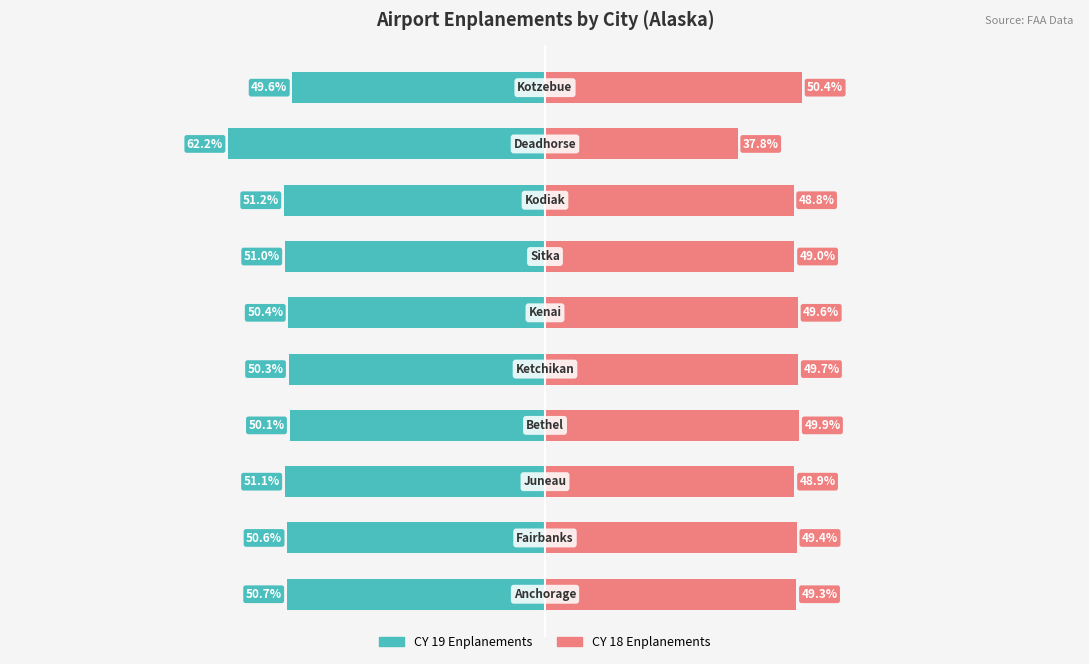

How many categories are shown in the chart?

10